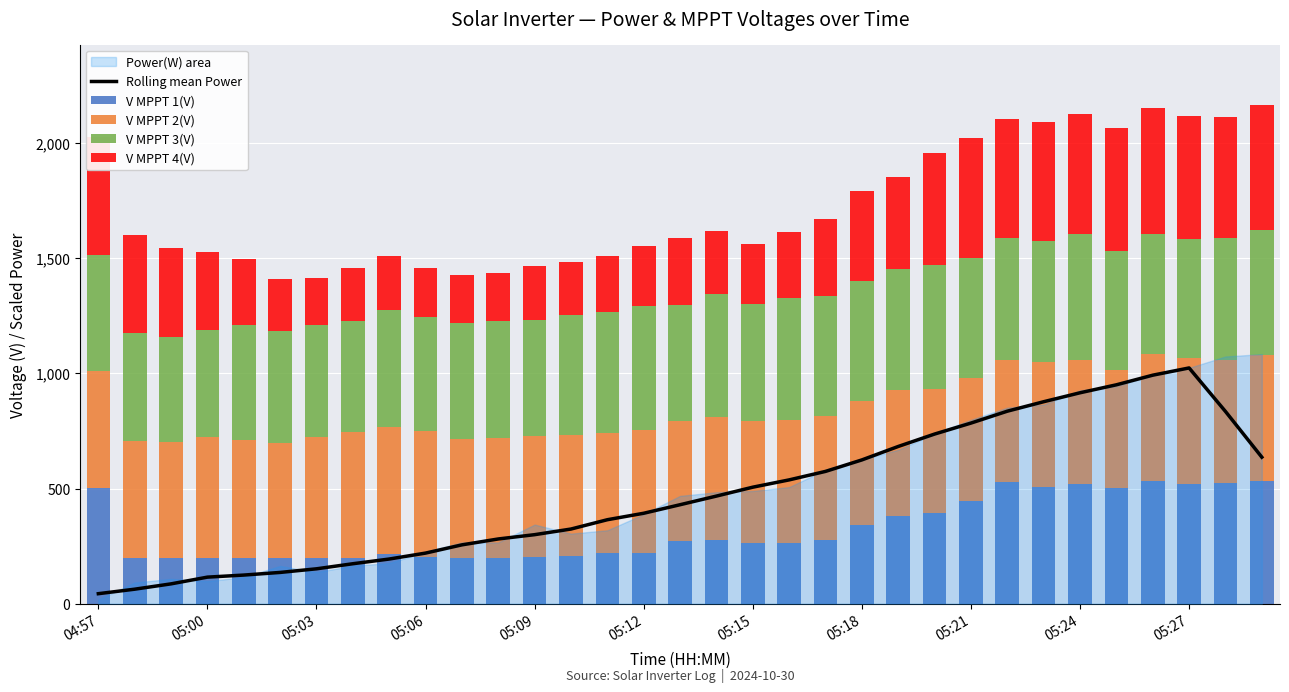

Reading left to right, transcribe all the data shown in this chart.

Rolling mean Power: 43.6	63.1	86.2	115.4	124.4	135.9	151.6	173.6	194.0	219.9	255.6	281.2	299.8	324.3	364.7	392.8	429.9	467.4	506.0	537.7	574.5	624.4	682.8	736.7	784.3	835.9	877.0	915.9	950.5	992.2	1023.7	834.8	636.3
V MPPT 1(V): 504.0	199.7	200.2	200.2	200.0	199.8	200.1	199.9	214.7	200.8	199.6	199.7	200.8	207.6	220.5	219.5	270.5	278.3	263.0	261.8	276.0	340.4	380.0	392.4	447.8	527.4	505.7	521.9	503.1	534.6	517.7	523.3	531.8
V MPPT 2(V): 506.0	505.1	503.0	522.6	511.8	499.1	525.3	545.9	550.5	547.3	514.0	519.7	526.6	523.0	522.1	536.8	523.6	532.9	529.4	537.1	538.5	537.8	547.5	539.8	530.2	532.2	544.5	538.1	513.0	547.8	550.0	536.1	549.4
V MPPT 3(V): 505.9	470.3	455.9	466.2	498.6	486.7	485.7	483.1	509.0	494.9	505.7	508.9	502.9	524.7	522.9	536.8	501.3	531.8	510.0	530.0	519.9	523.8	527.9	538.8	524.0	526.6	526.1	546.7	516.8	522.7	513.8	526.7	543.0
V MPPT 4(V): 510.3	427.8	383.6	337.5	286.5	224.5	201.6	229.5	233.9	216.2	208.8	206.8	237.3	228.1	245.2	260.8	292.6	276.9	258.1	285.8	337.6	389.9	396.9	486.9	522.0	518.6	514.6	520.9	534.1	545.7	535.6	525.8	543.1